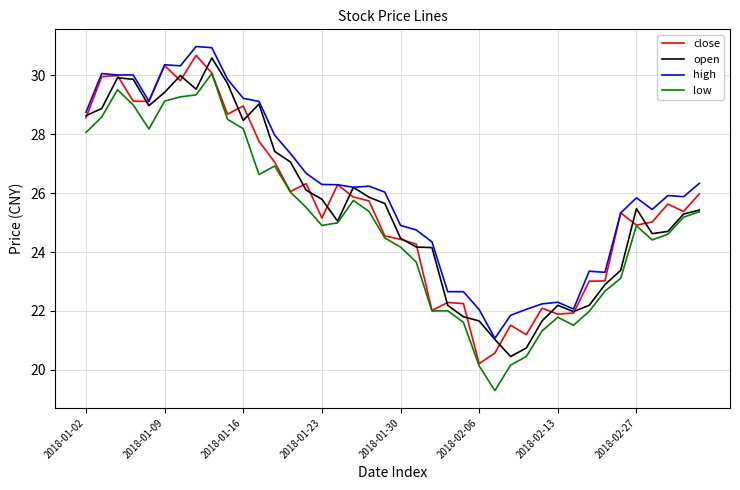

What is the maximum value shown in the chart?

31.0